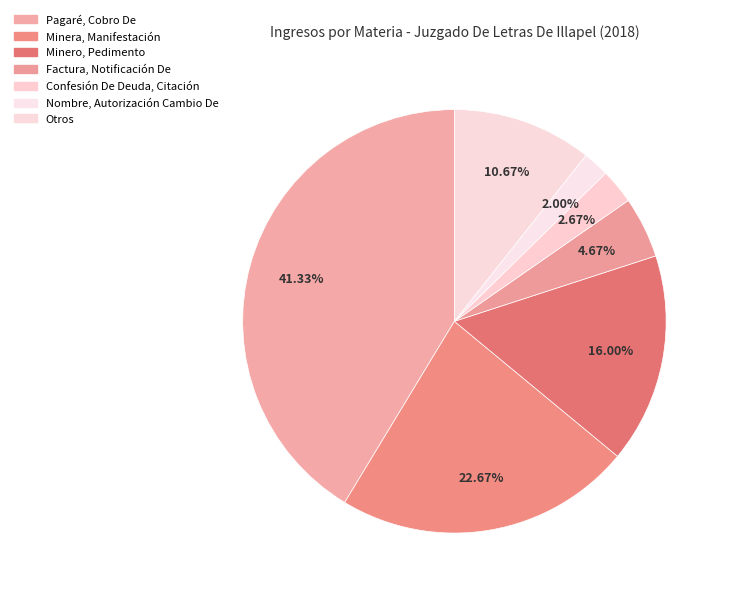

What is the ratio of the value at Minero, Pedimento to the value at Nombre, Autorización Cambio De?

8.0